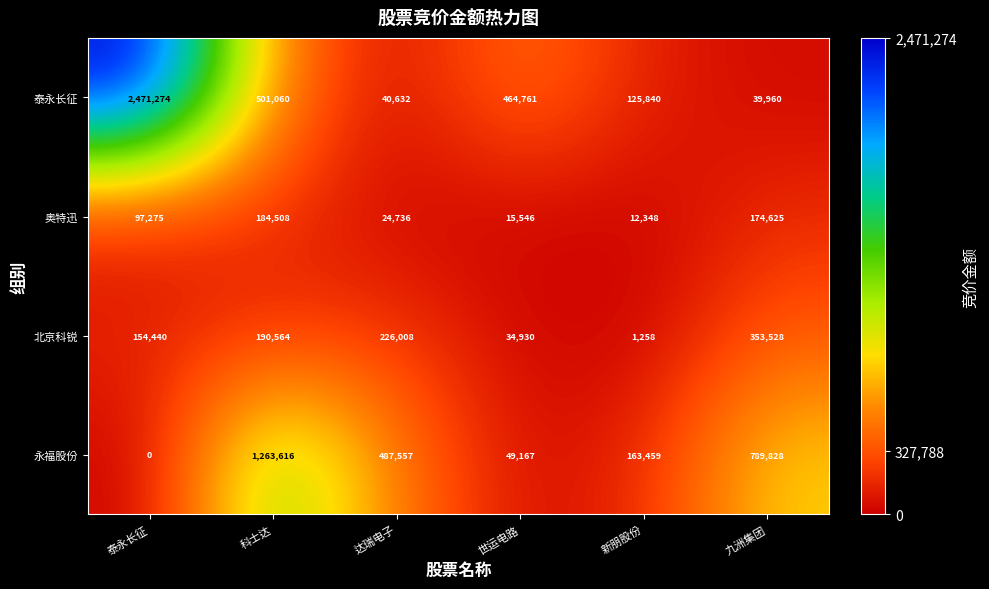

Is it true that 奥特迅 equals 184508 at 科士达?

True